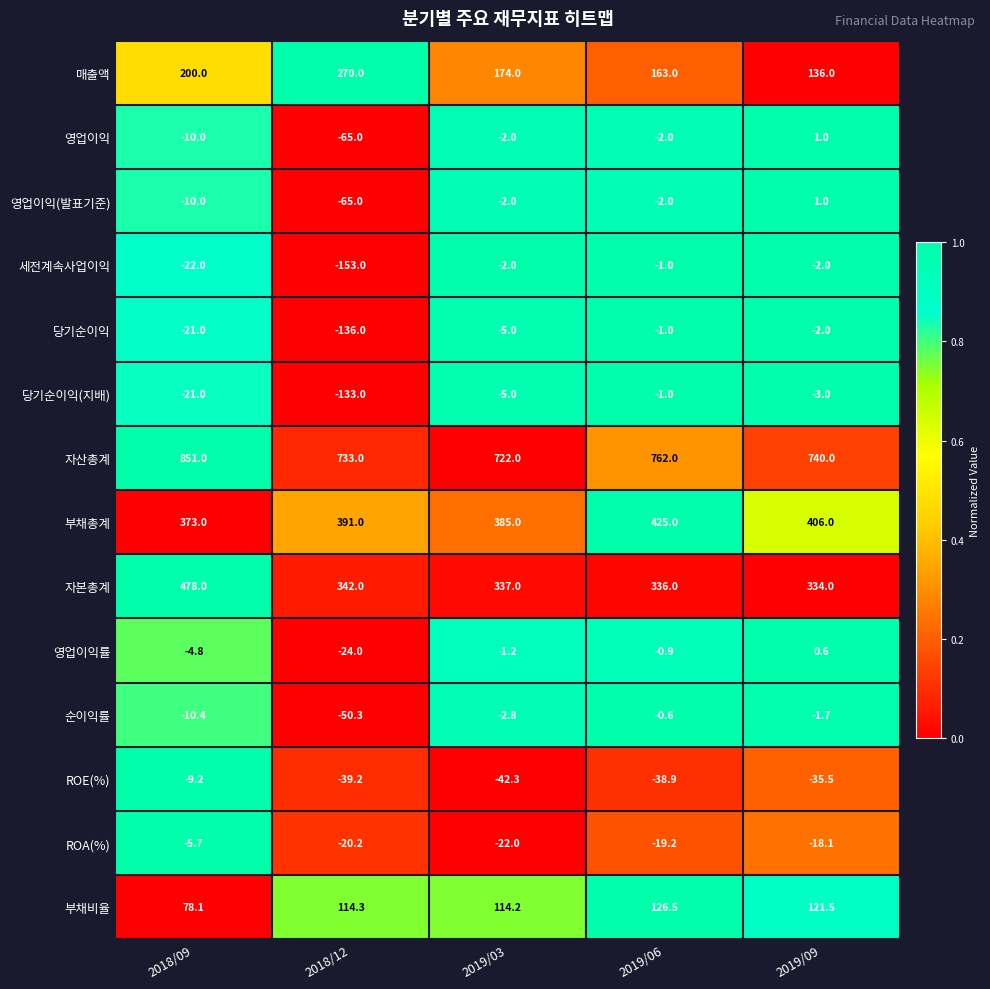

Which label corresponds to the smallest value in the chart?

2018/12